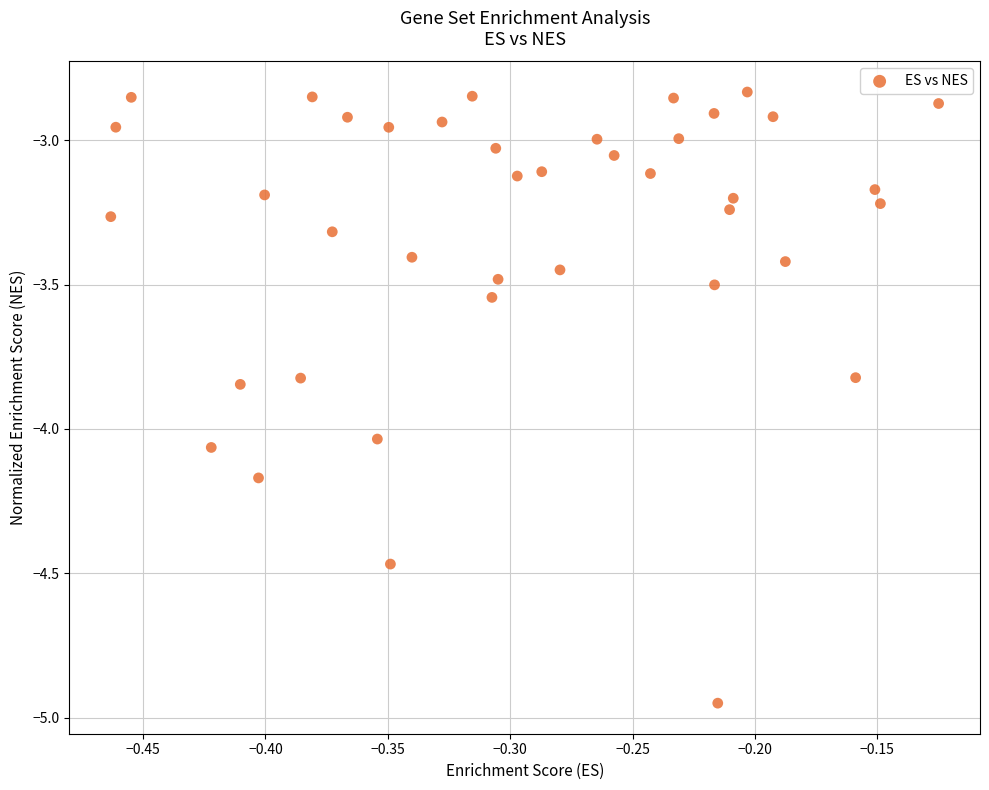

What is the range of X values (max minus min)?

0.3